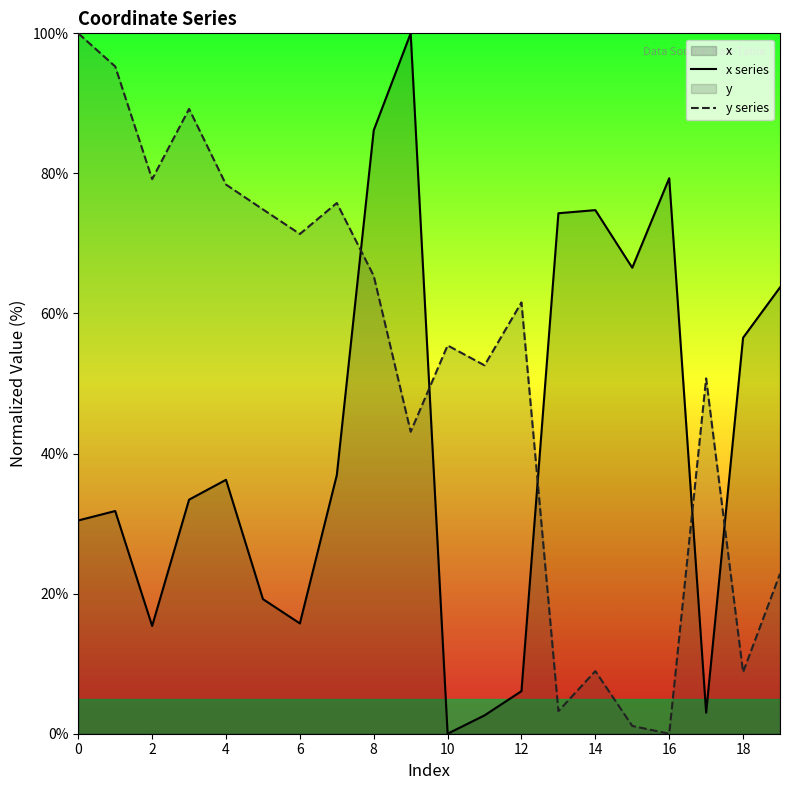

How many lines are shown in the chart?

2